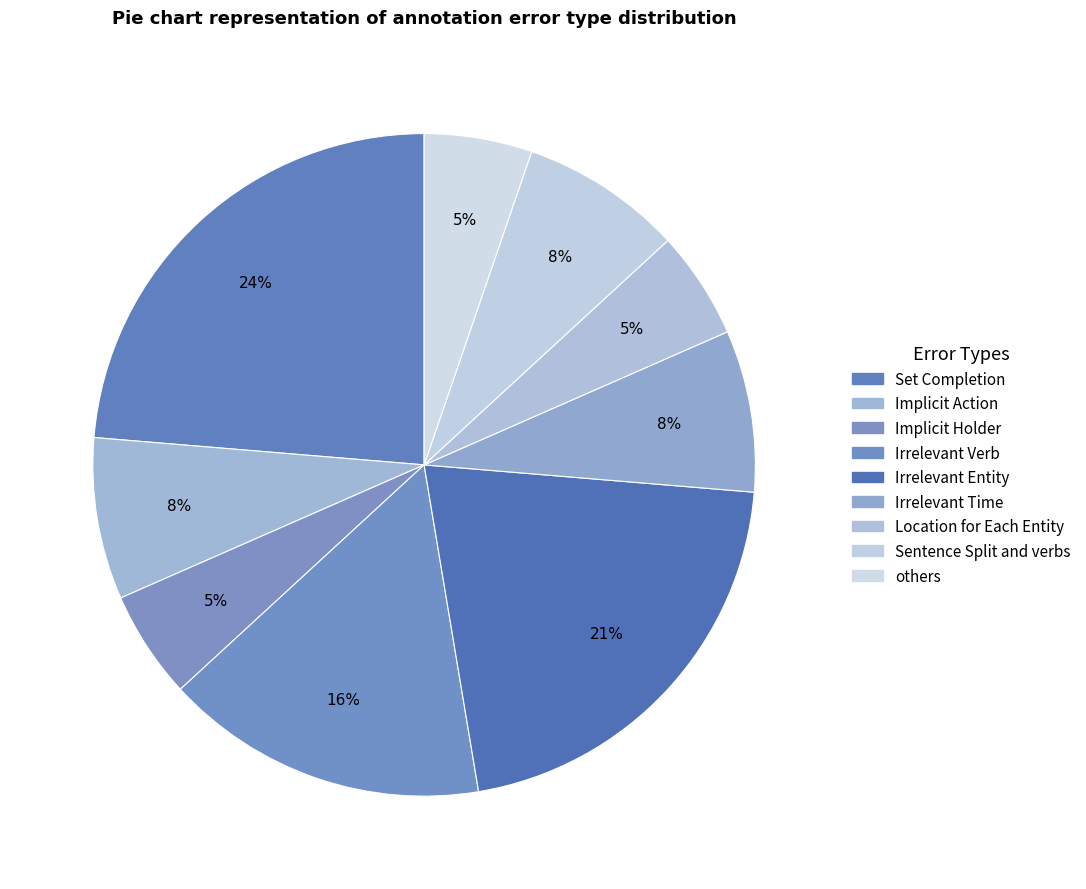

Count the number of slices in the pie.

9